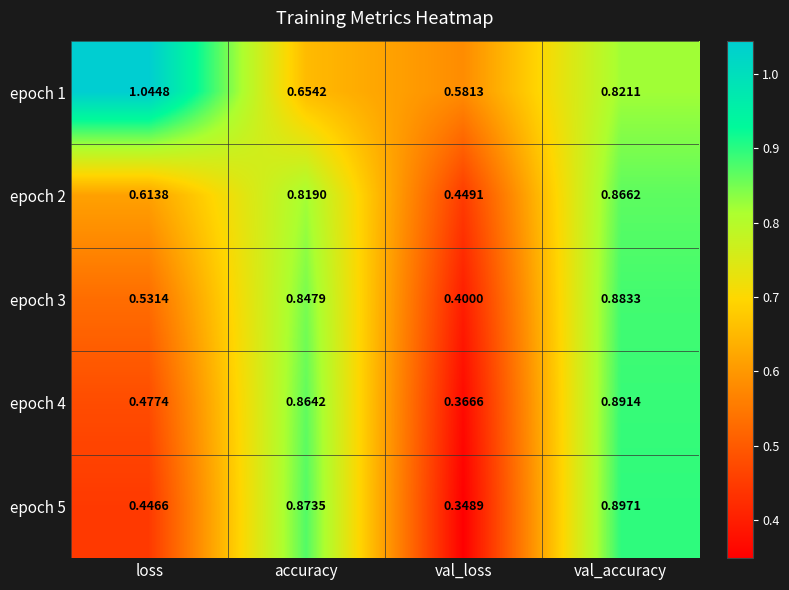

List the labels in order of epoch 5 value, largest first.

val_accuracy, accuracy, loss, val_loss